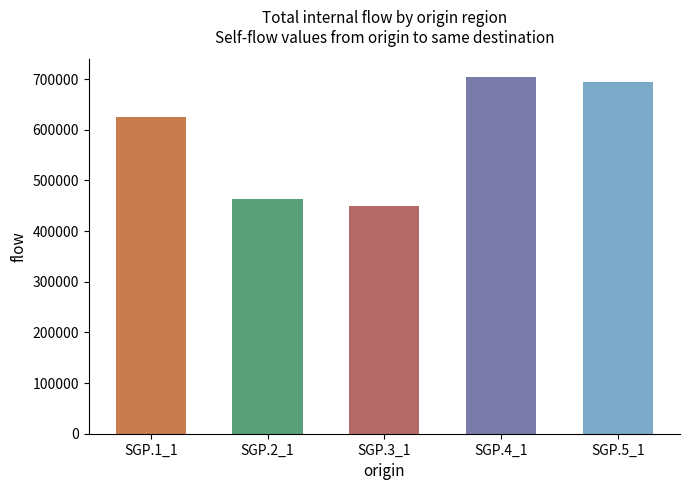

Approximately how many times larger is the value at SGP.3_1 compared to SGP.4_1?

0.6